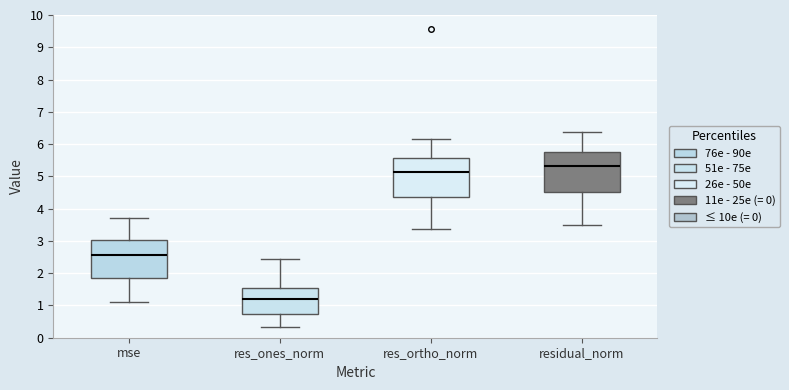

Where does the median line of the box for res_ones_norm sit on the y-axis? The values are not printed on the chart, so give them approximately, as read against the axis.

1.2